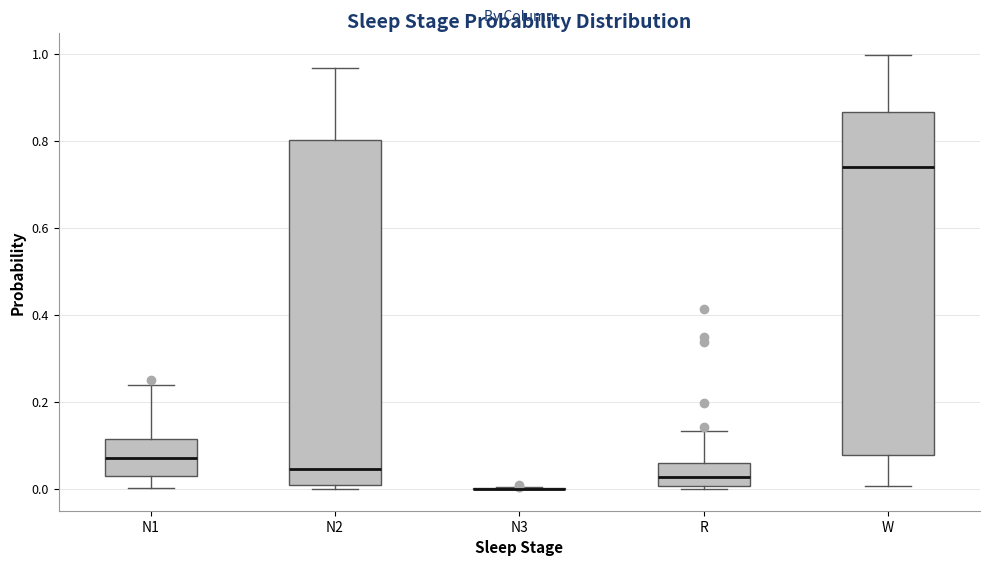

Where is the upper edge of the box for N1 on the y-axis? The values are not printed on the chart, so give them approximately, as read against the axis.

0.12